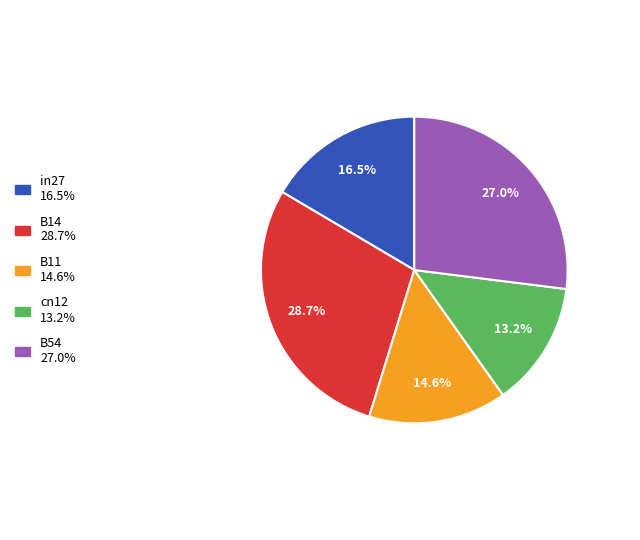

Which category has the smallest portion of the pie?

cn12